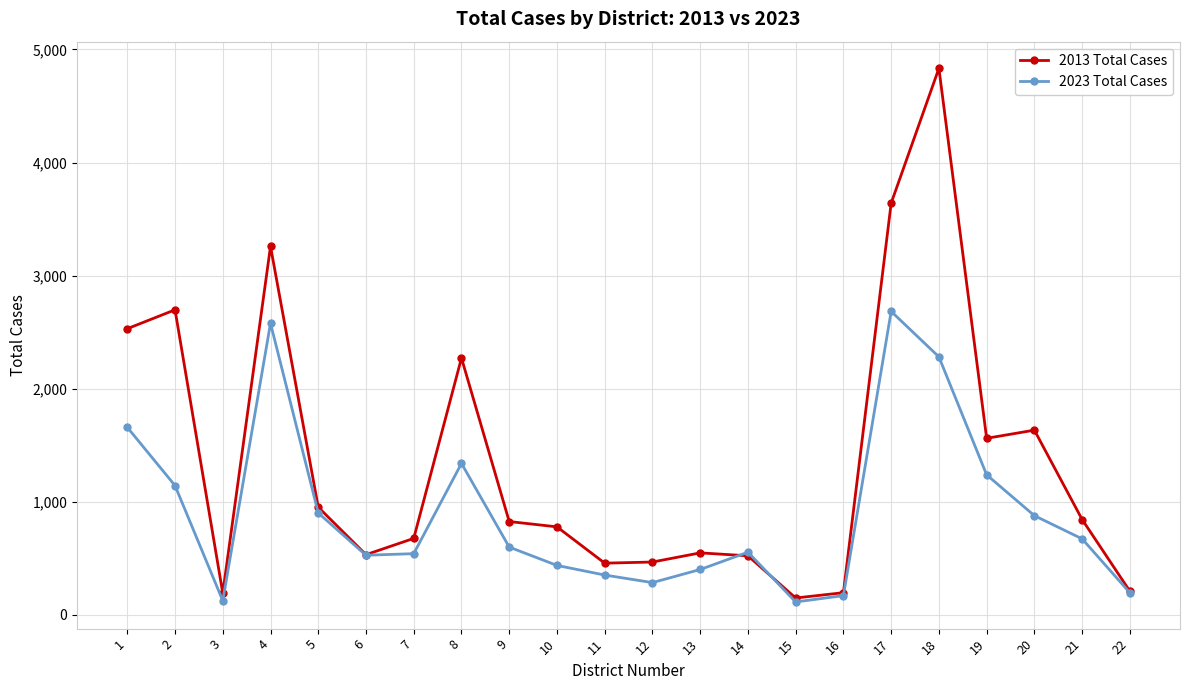

What is the maximum value for 2023 Total Cases?

2684